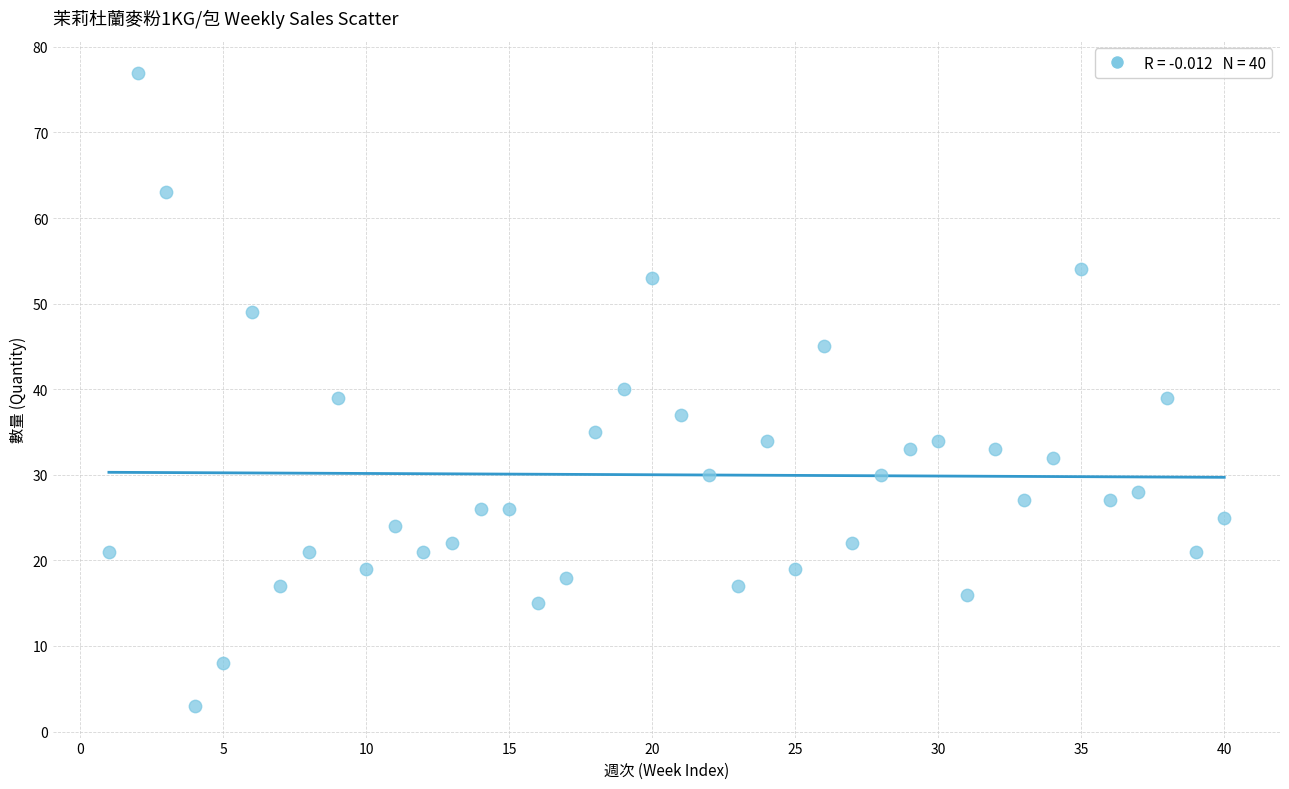

What is the range of X values (max minus min)?

39